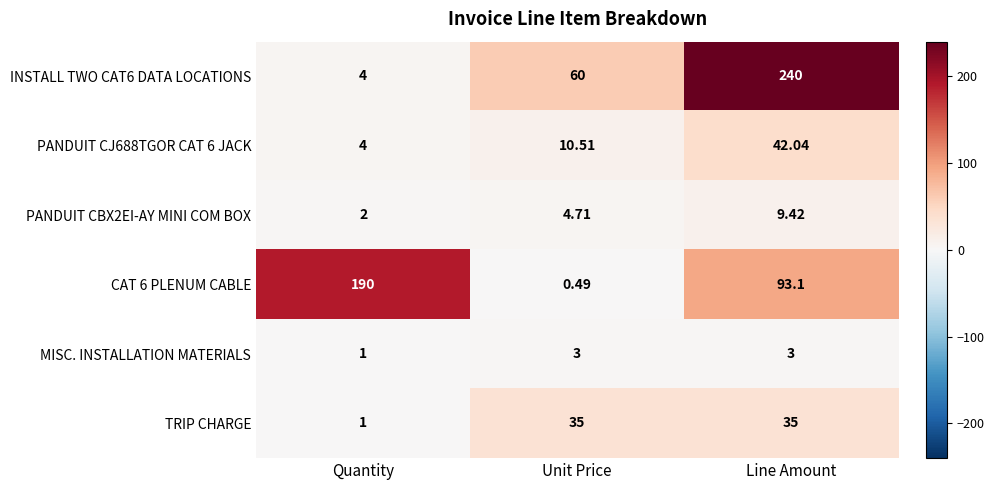

At which label is PANDUIT CBX2EI-AY MINI COM BOX closest to 5?

Unit Price